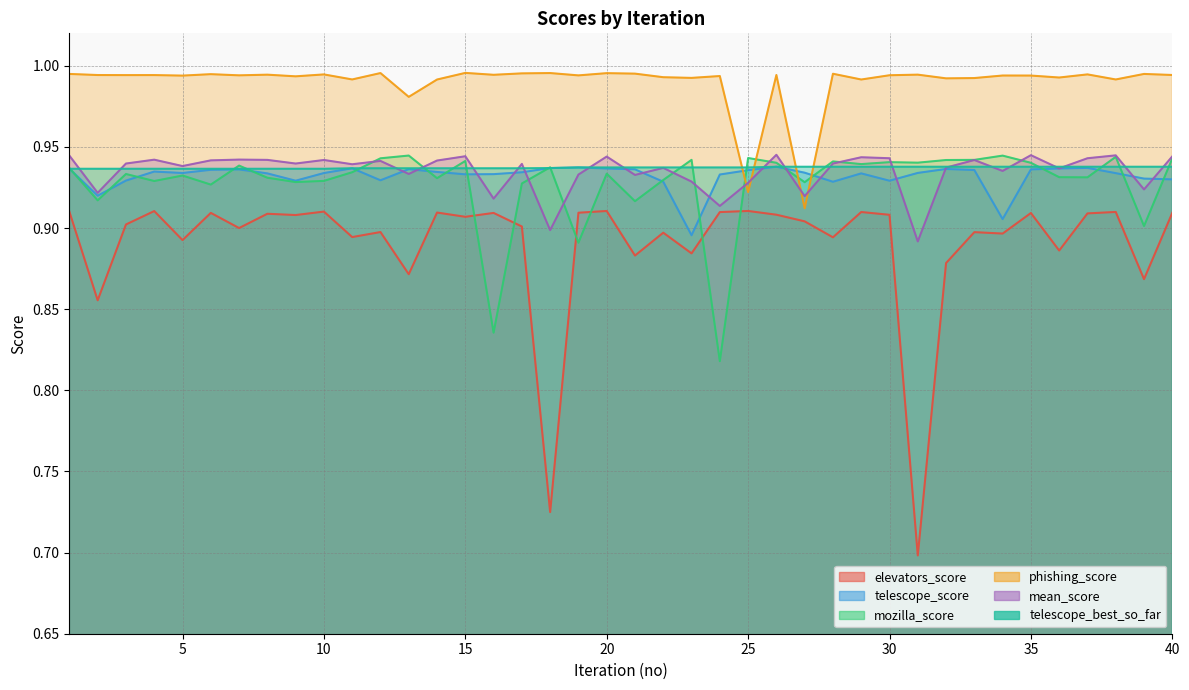

At which category is the sum across all series the highest?

26